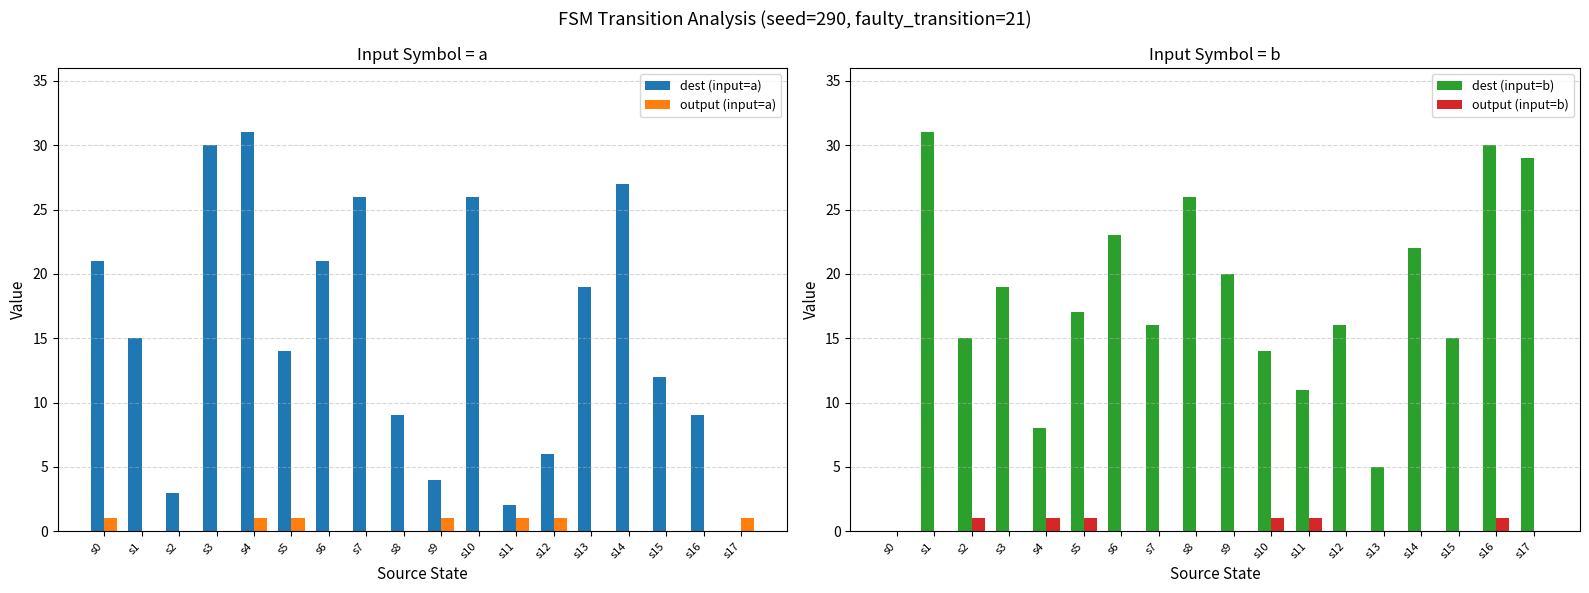

The output (input=b) series shows 0 at s9. True or false?

False